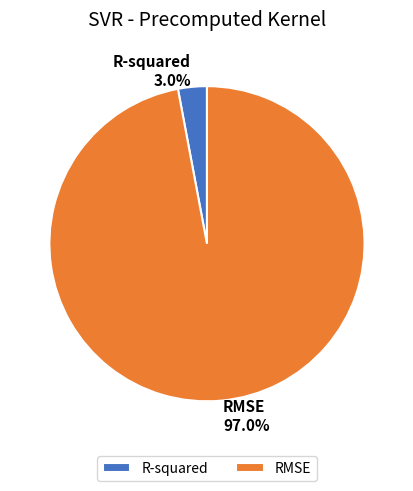

Which category accounts for the majority?

RMSE